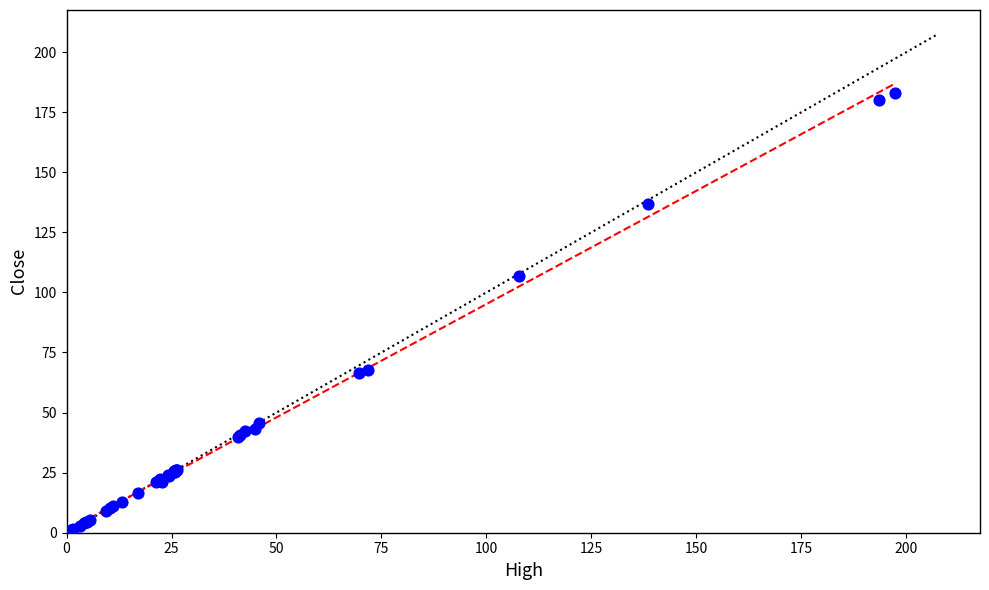

What Y value in the scatter plot is closest to 91?

106.8